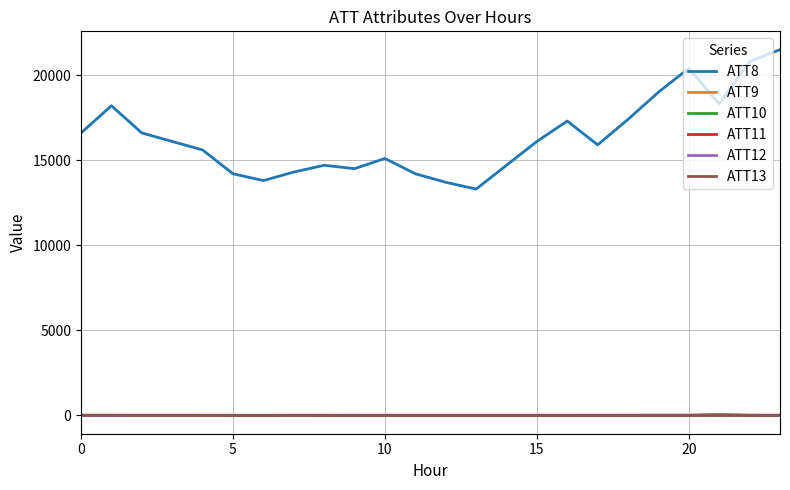

What is the highest value of the ATT8 series?

21500.0